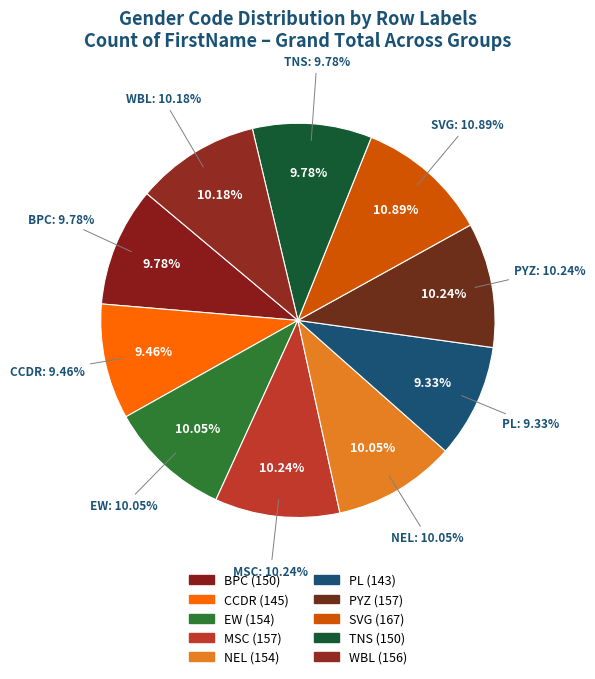

Rank the categories by value from highest to lowest.

SVG, MSC, PYZ, WBL, EW, NEL, BPC, TNS, CCDR, PL